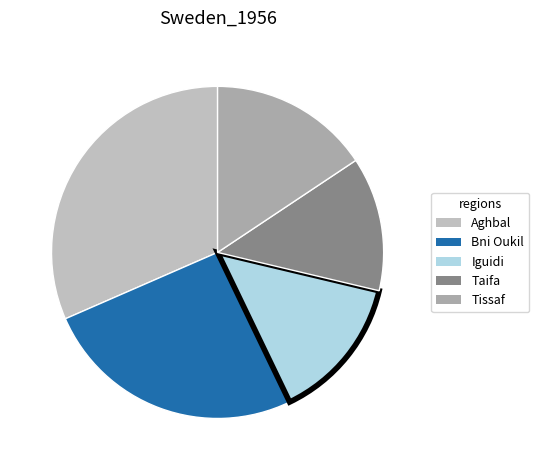

Do Bni Oukil and Tissaf together represent more than half of the pie?

No